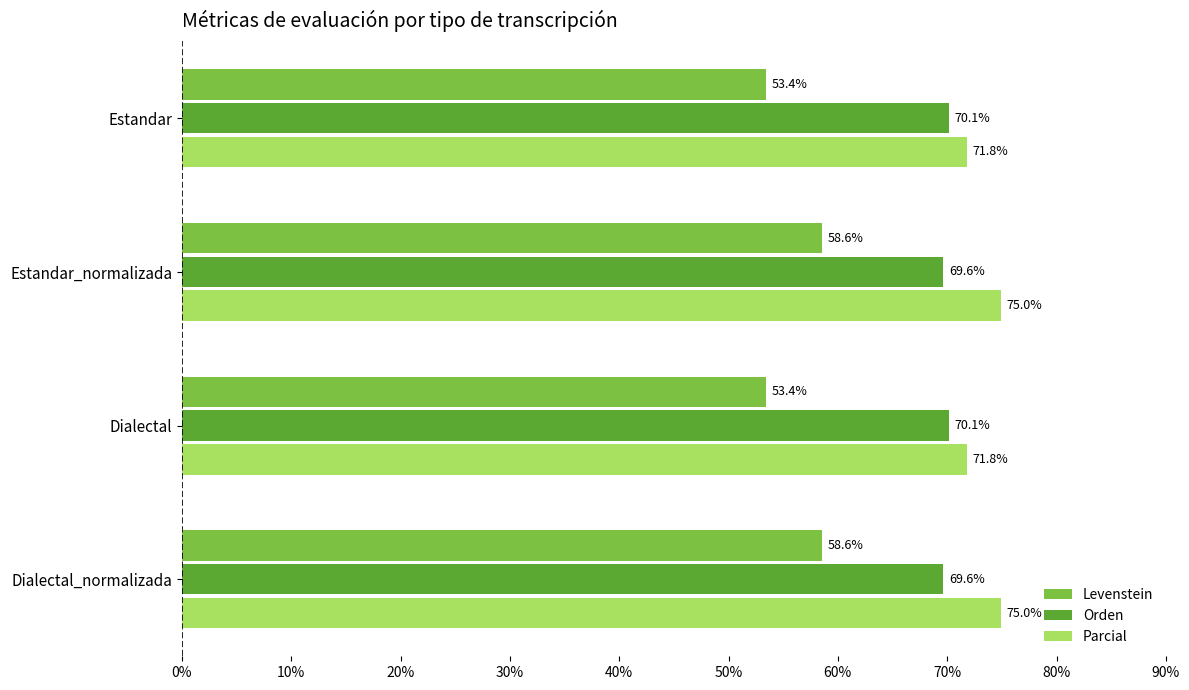

Is the value of Orden at Dialectal_normalizada greater than the value of Levenstein at Dialectal?

Yes